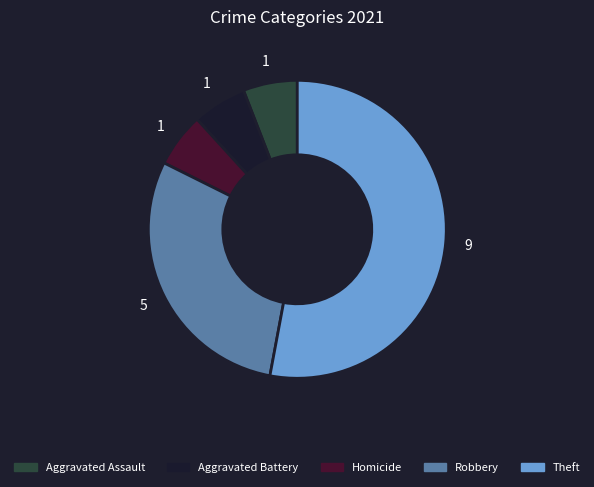

Which slice represents more than half of the pie?

Theft